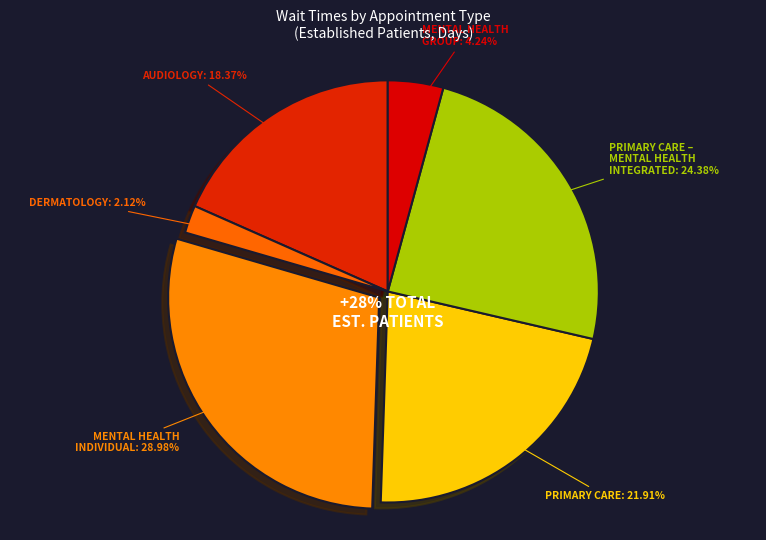

Combined, do DERMATOLOGY and MENTAL HEALTH GROUP account for over 50%?

No